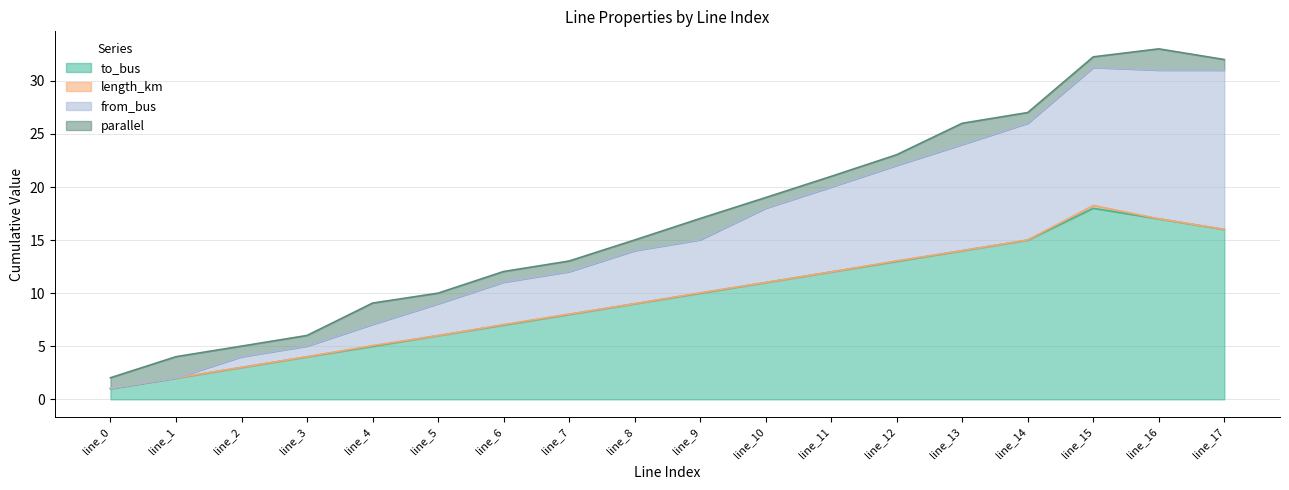

The value of from_bus at line_1 is 0.6. True or false?

False